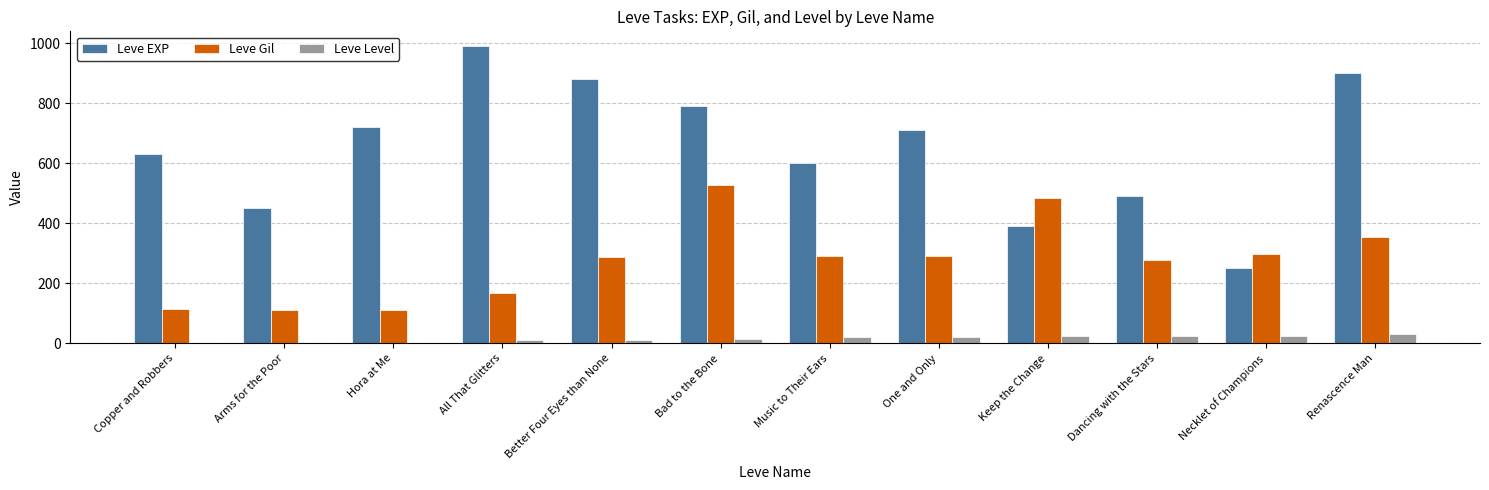

How many groups of bars are there?

12